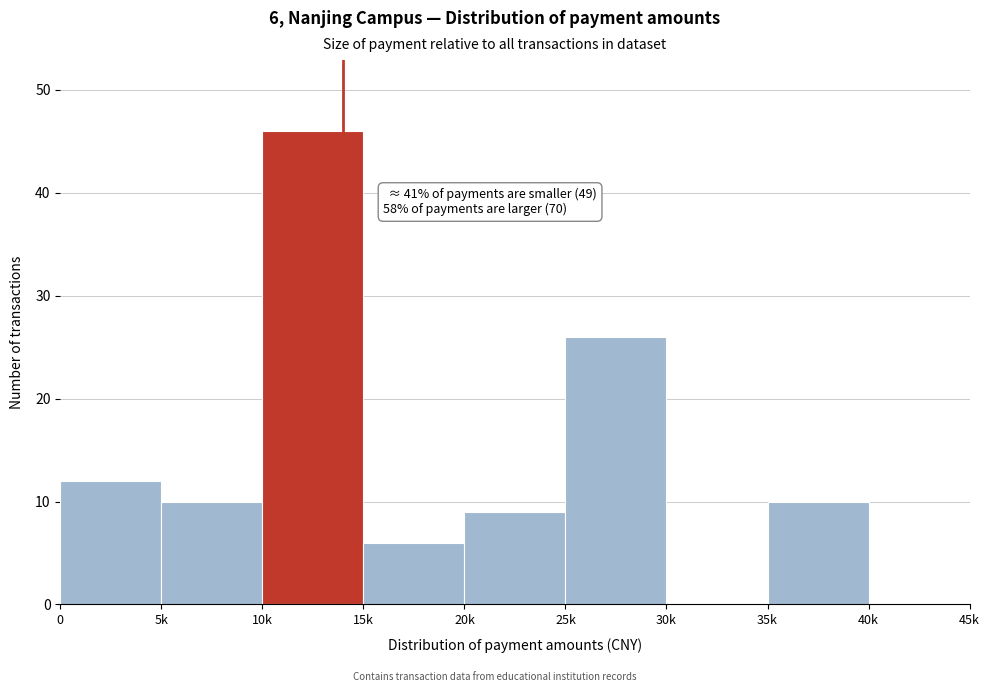

Reading right to left, what are all the values shown in this chart?

40k=0	35k=10	30k=0	25k=26	20k=9	15k=6	10k=46	5k=10	0=12